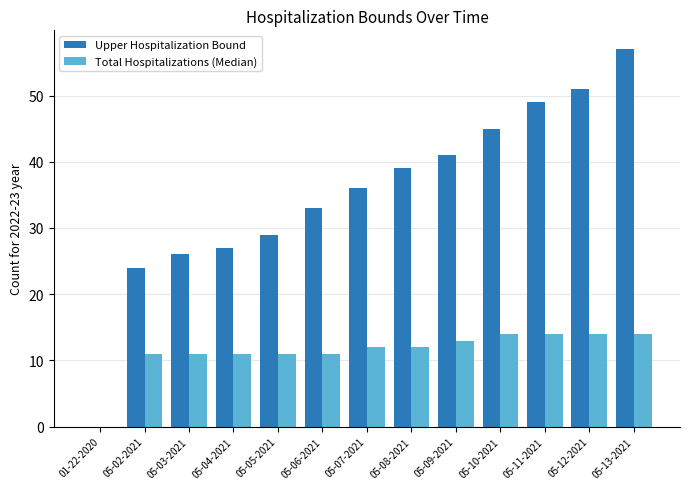

Reading left to right, transcribe all the data shown in this chart.

Upper Hospitalization Bound: 0	24	26	27	29	33	36	39	41	45	49	51	57
Total Hospitalizations (Median): 0	11	11	11	11	11	12	12	13	14	14	14	14